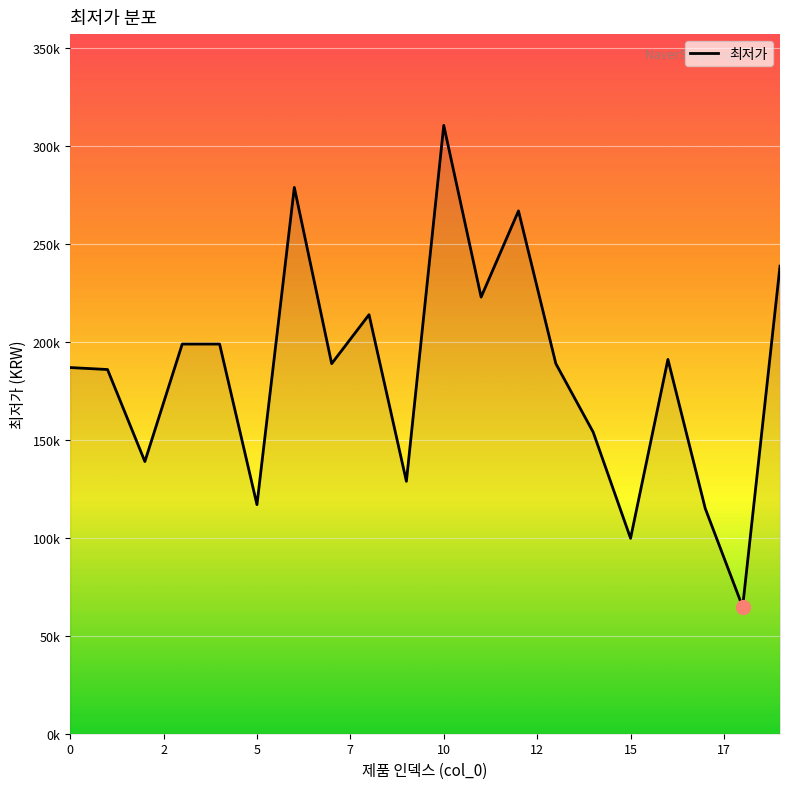

At which category does the chart reach its minimum across all series?

18